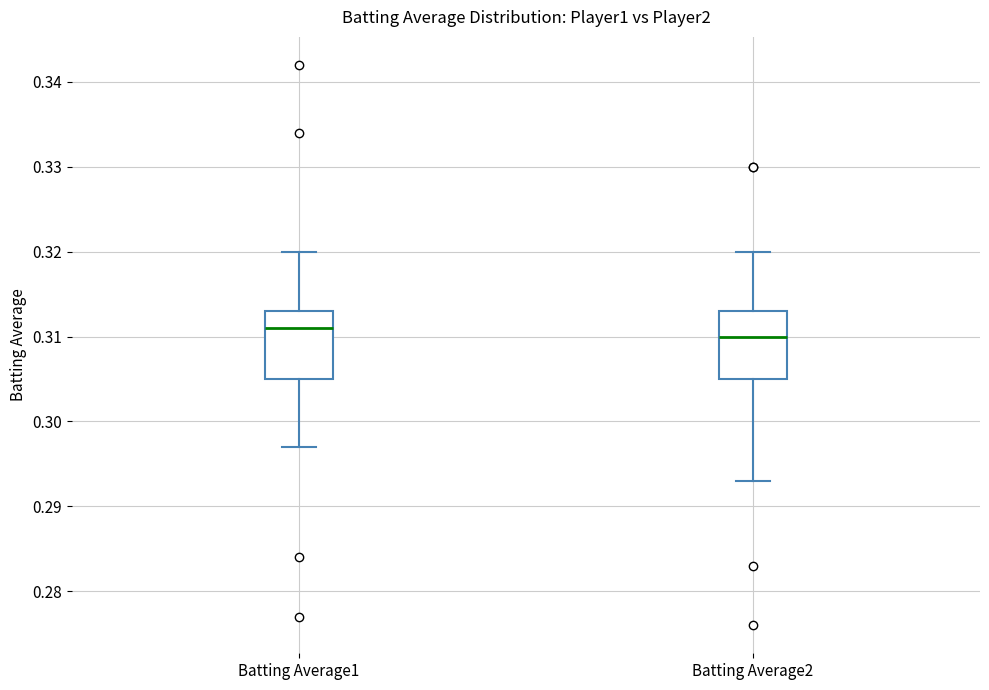

Reading left to right, read every box against the y-axis: the position of its median line, the range the box covers, and the ends of its whiskers. The values are not printed on the chart, so give them approximately, as read against the axis.

Batting Average1: median 0.311, box 0.305 to 0.313, whiskers 0.297 to 0.320
Batting Average2: median 0.310, box 0.305 to 0.313, whiskers 0.293 to 0.320